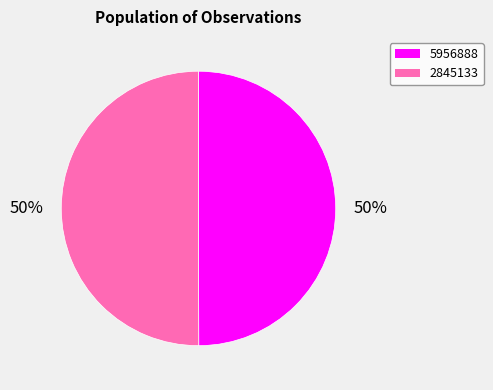

Do 2845133 and 5956888 together represent more than half of the pie?

Yes